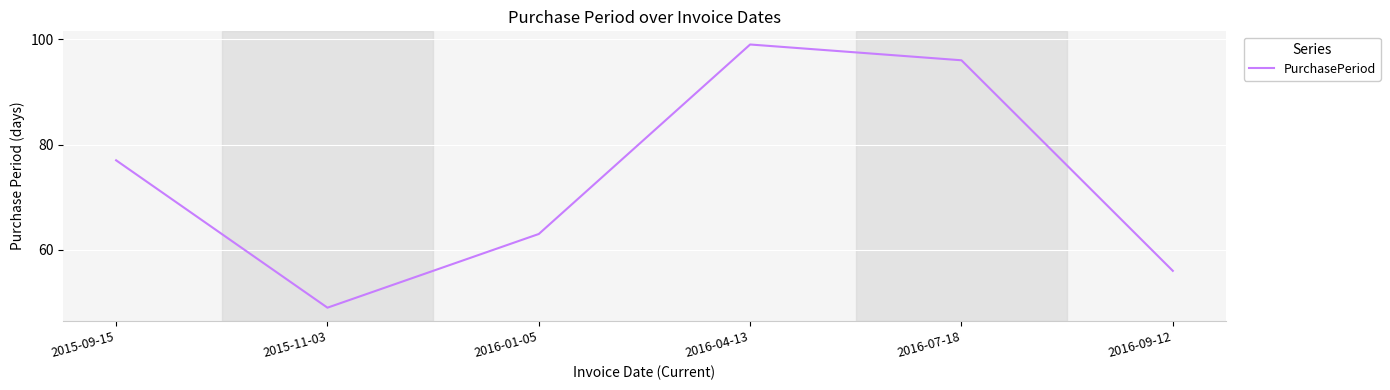

What is the change in value from 2015-09-15 to 2016-07-18?

+19